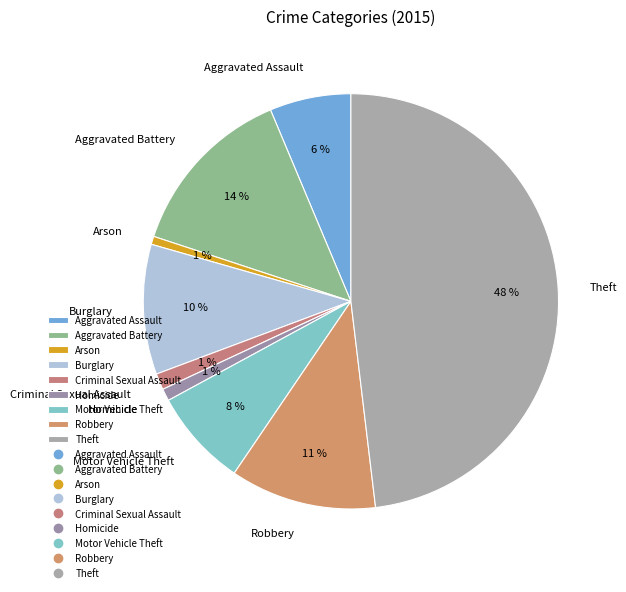

To the nearest percent, what is the combined percentage of Motor Vehicle Theft and Aggravated Assault?

14%